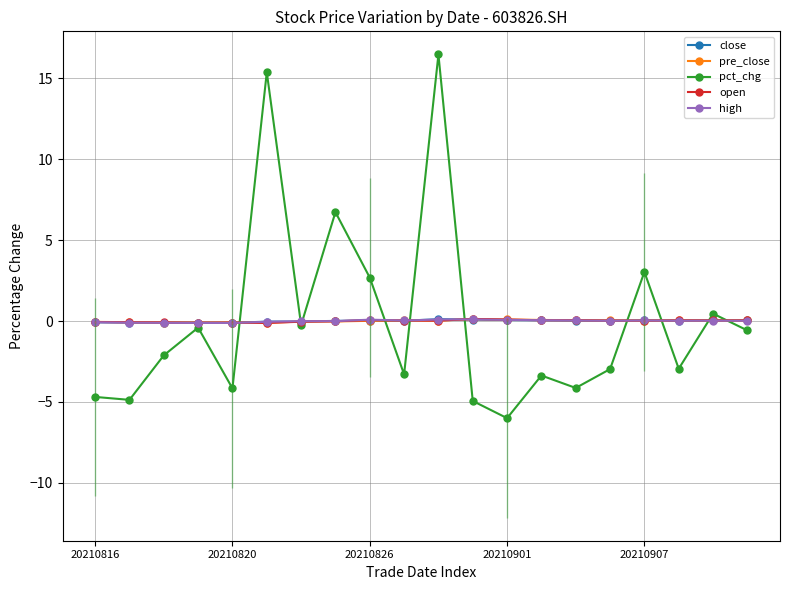

At which label does close first exceed 0?

7